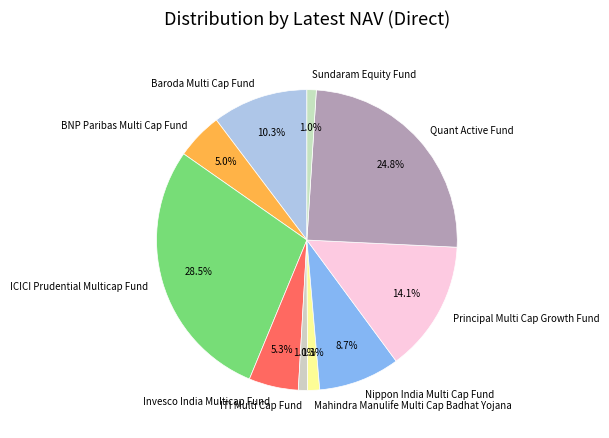

To the nearest percent, what portion does Mahindra Manulife Multi Cap Badhat Yojana represent?

1%